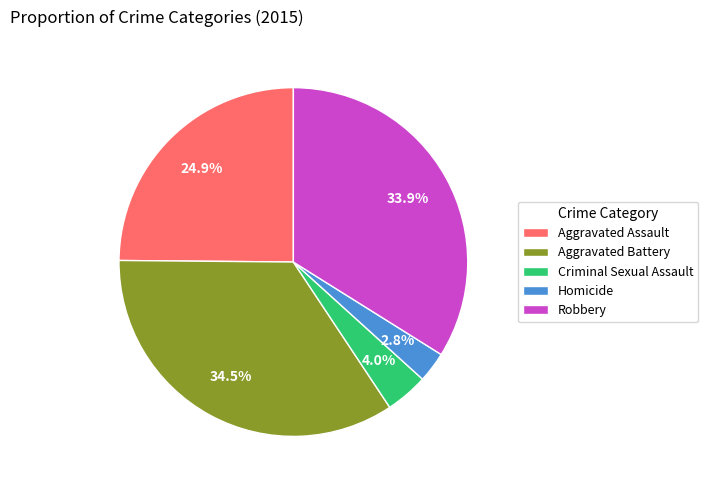

To the nearest percent, what is the difference between the Robbery and Criminal Sexual Assault slice percentages?

30%